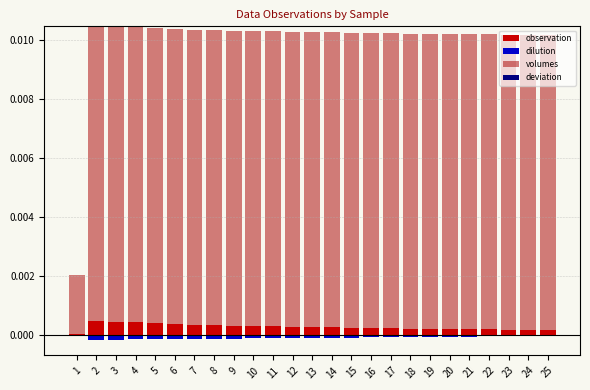

What are all the series names shown in the legend?

observation, dilution, volumes, deviation